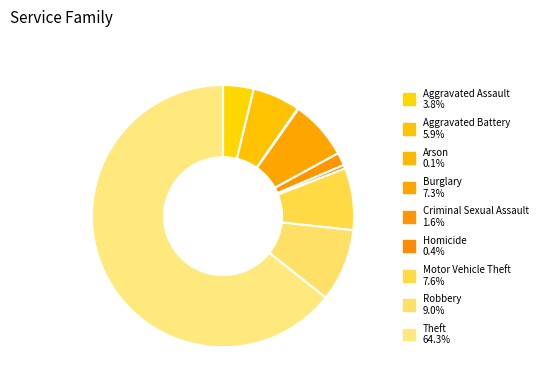

Is there any slice that represents more than half of the pie?

Yes